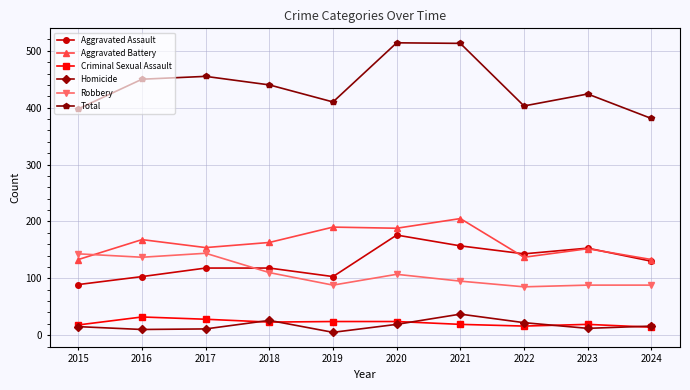

True or false: Robbery and Total intersect in this chart.

False